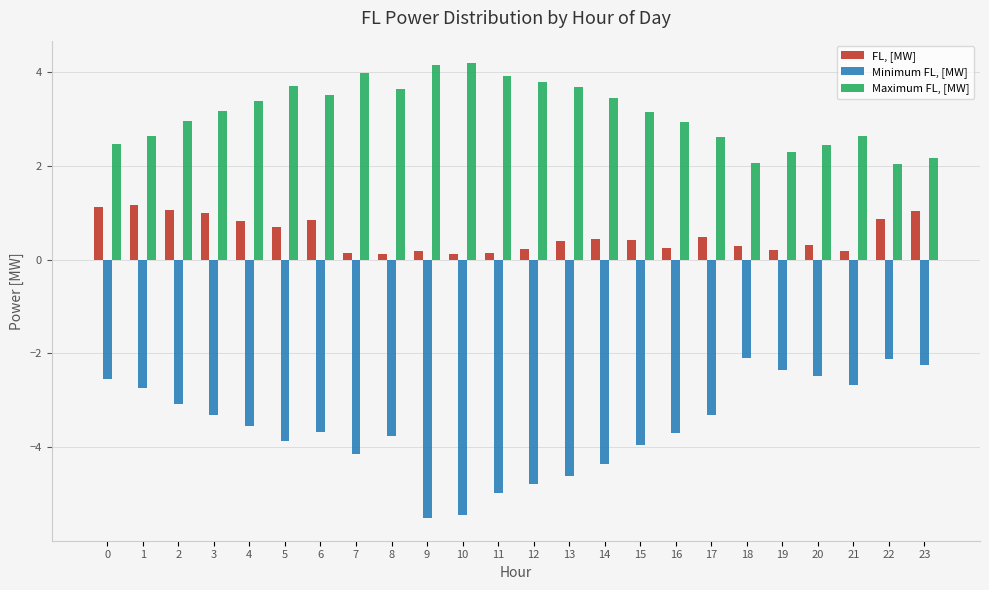

What is the total value across all series at 2?

0.9